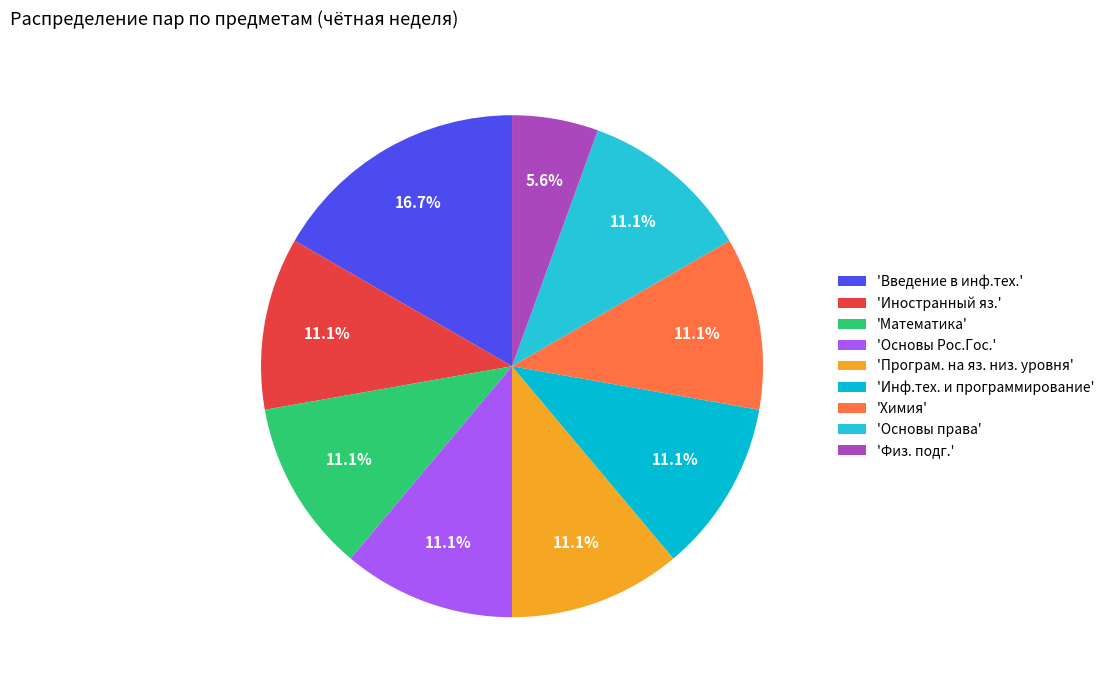

Count the number of slices in the pie.

9